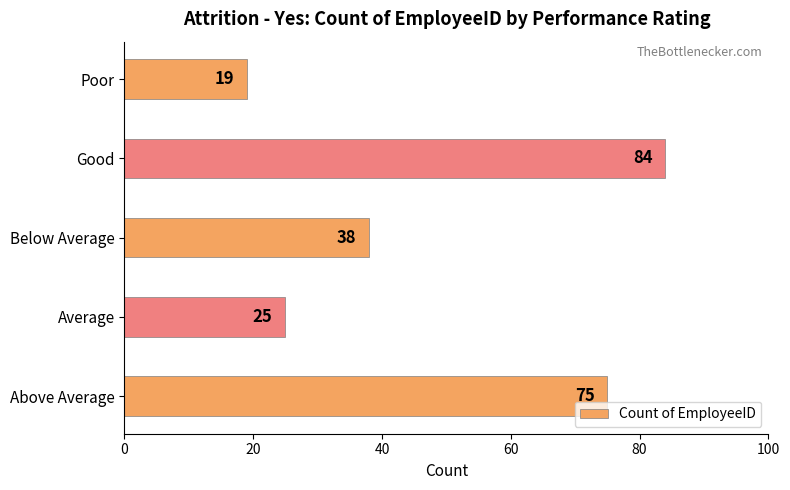

What is the difference between the maximum and second lowest values?

59